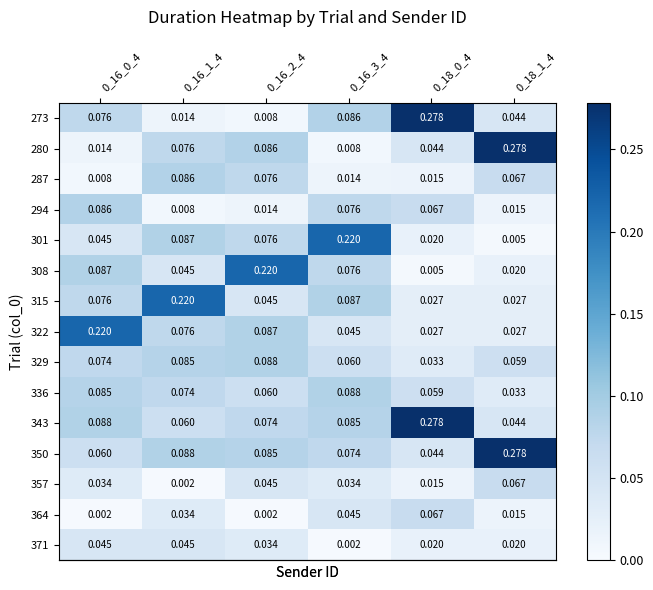

Is the value of 336 at 0_18_0_4 greater than the value of 343 at 0_16_1_4?

No